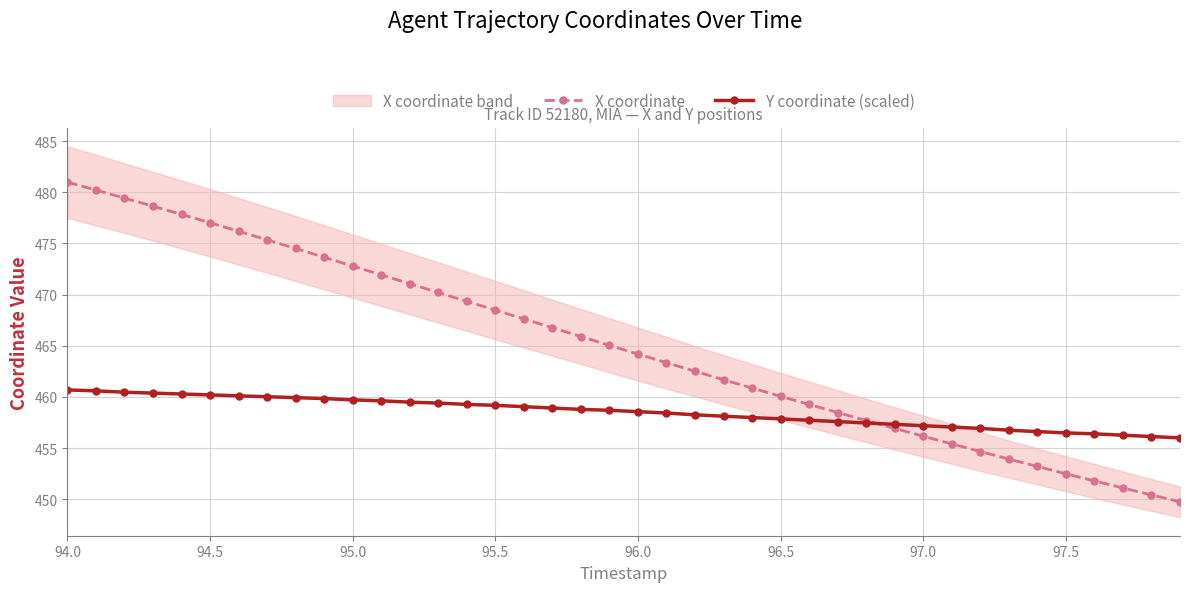

At how many categories does at least one series exceed 469?

15